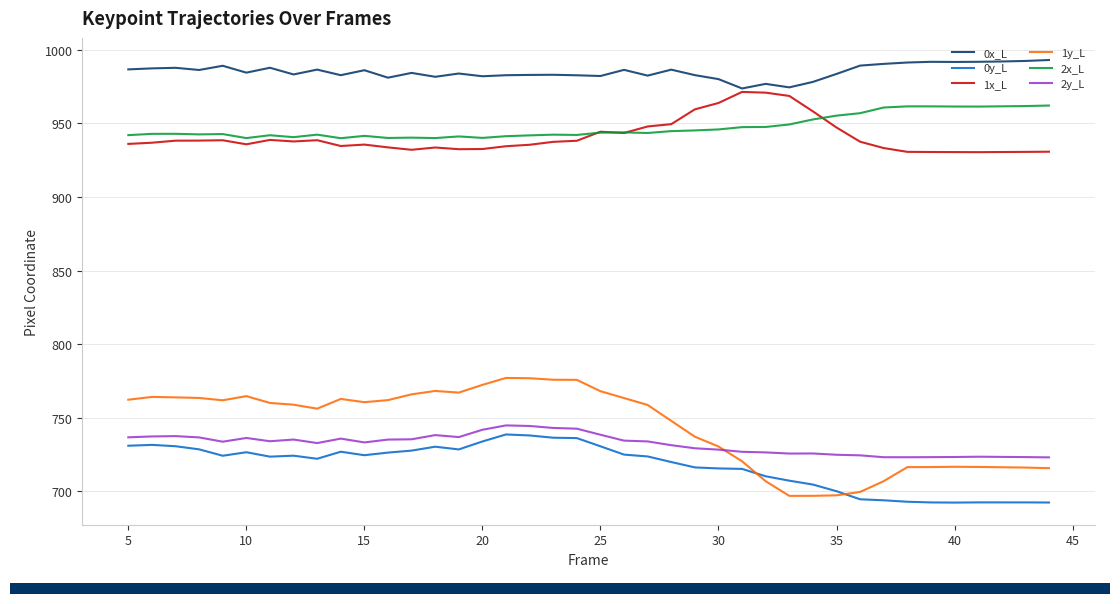

What is the minimum value shown in the chart?

692.3